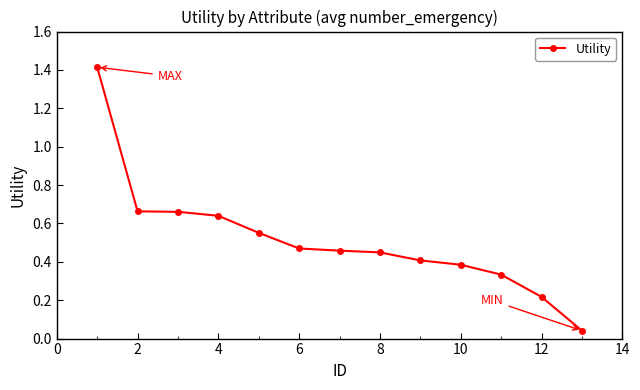

What is the greatest value displayed?

1.4